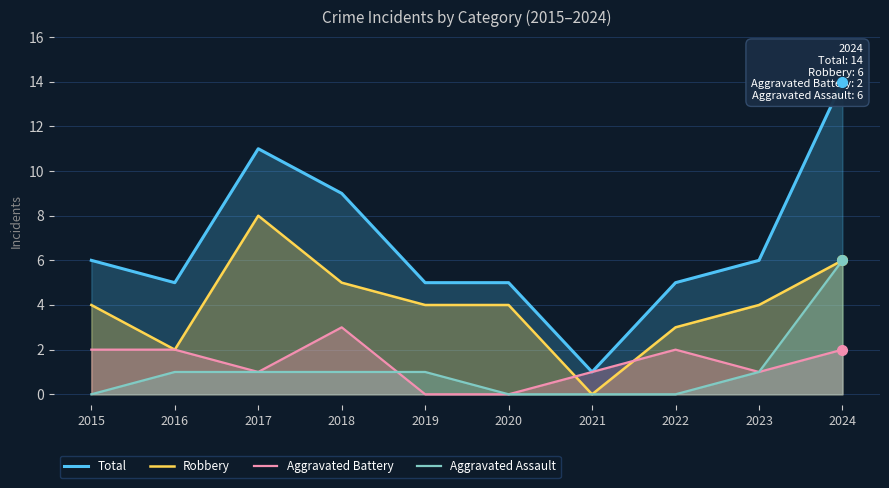

Between which two adjacent categories do Aggravated Battery and Aggravated Assault first intersect?

2018 and 2019